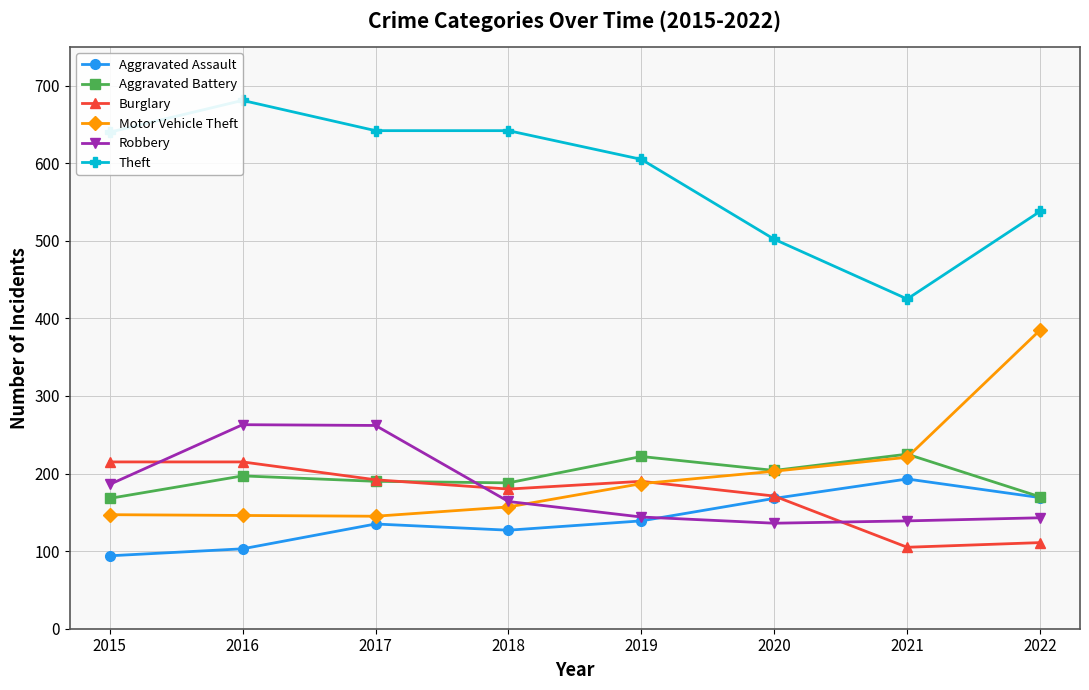

The value of Robbery at 2016 is 263. True or false?

True